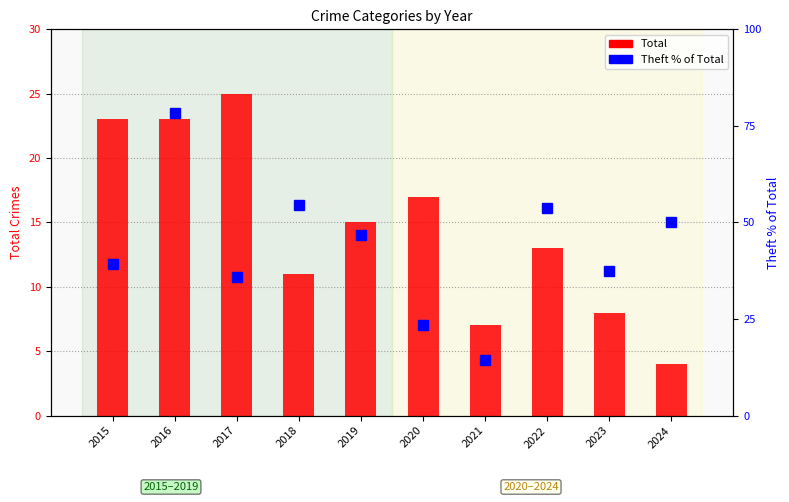

How many distinct data groups are displayed?

2